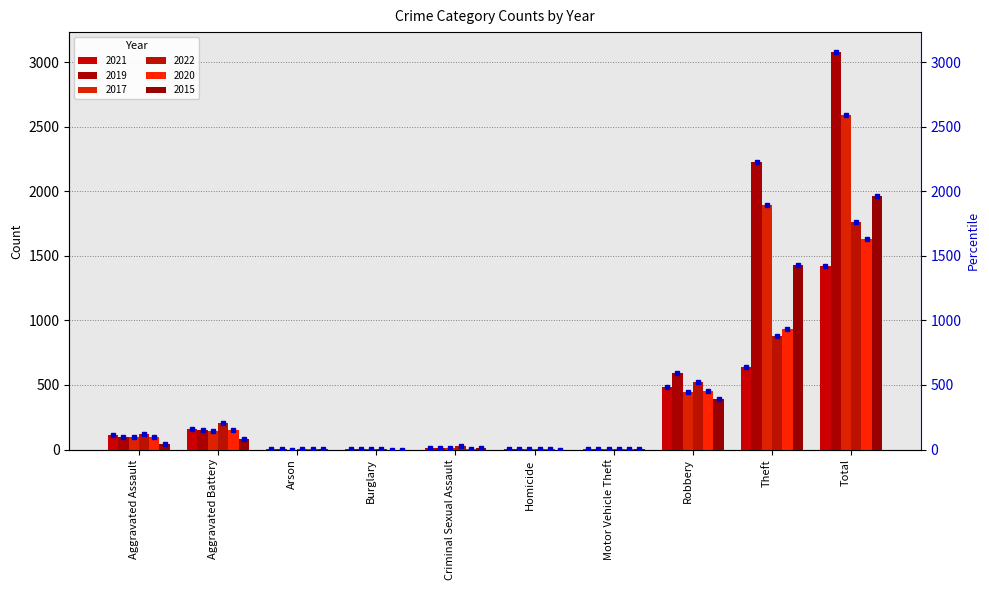

Which series has the largest range (max minus min)?

2019